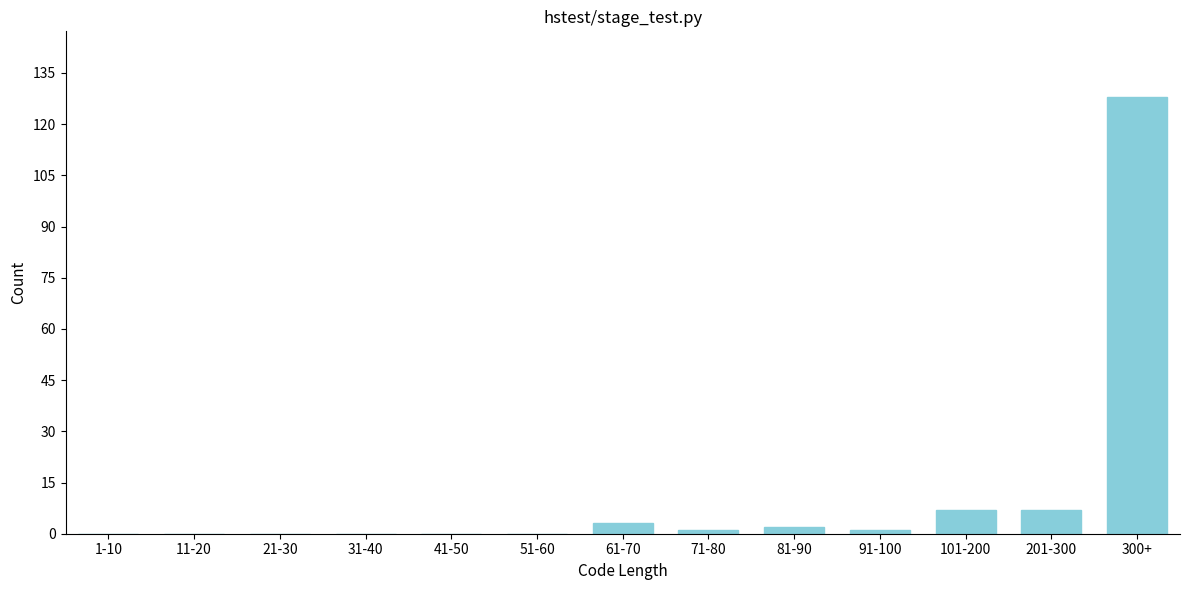

Reading left to right, extract all data points from this chart.

1-10=0	11-20=0	21-30=0	31-40=0	41-50=0	51-60=0	61-70=3	71-80=1	81-90=2	91-100=1	101-200=7	201-300=7	300+=128